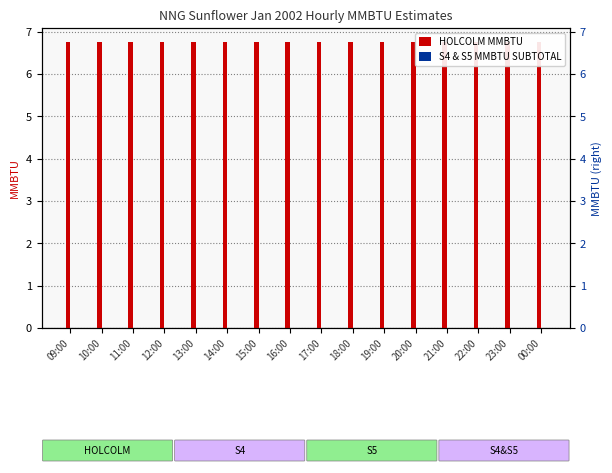

Reading left to right, what are all the values shown in this chart?

HOLCOLM MMBTU: 6.8	6.8	6.8	6.8	6.8	6.8	6.8	6.8	6.8	6.8	6.8	6.8	6.8	6.8	6.8	6.8
S4 & S5 MMBTU SUBTOTAL: 0.0	0.0	0.0	0.0	0.0	0.0	0.0	0.0	0.0	0.0	0.0	0.0	0.0	0.0	0.0	0.0